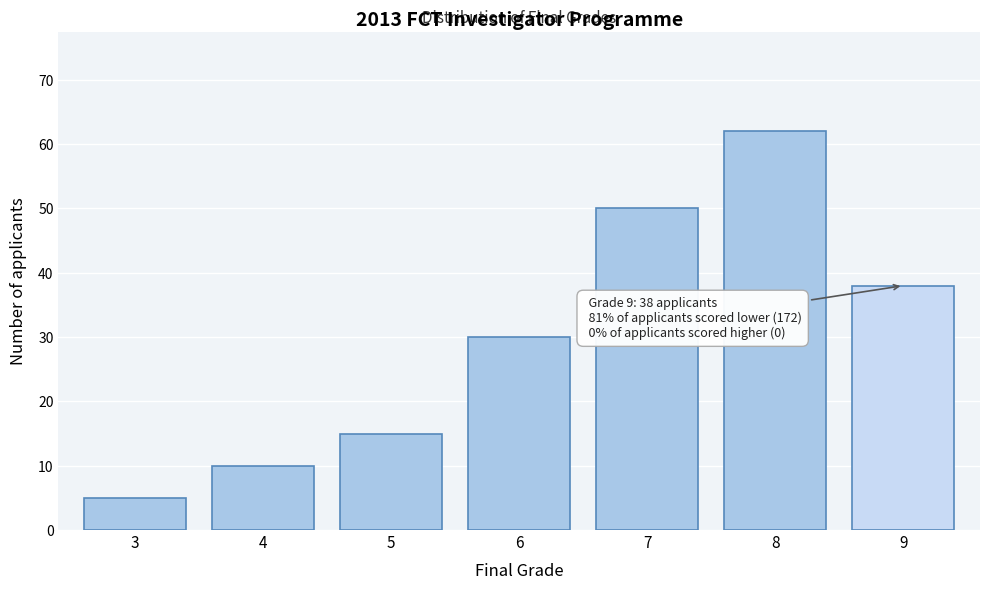

Reading left to right, transcribe all the data shown in this chart.

3=5	4=10	5=15	6=30	7=50	8=62	9=38